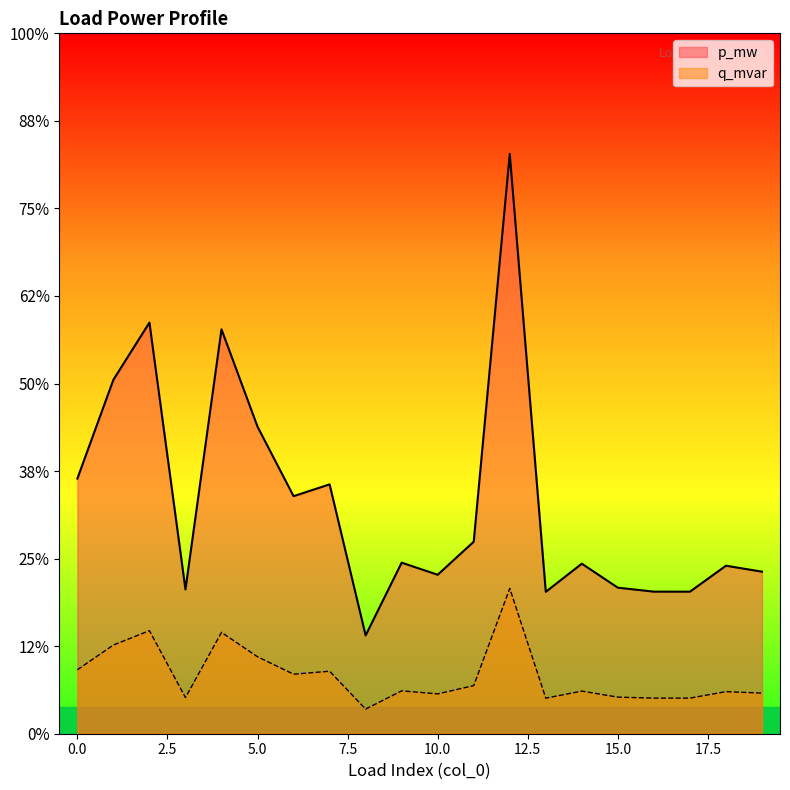

True or false: q_mvar and p_mw cross at least once.

False